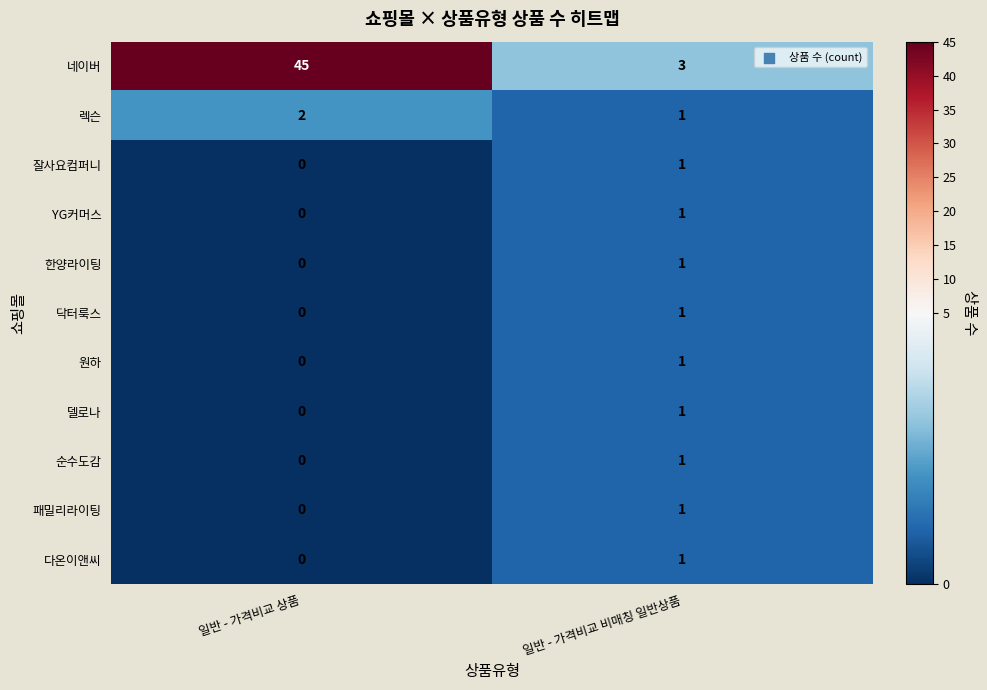

The 순수도감 series shows -1 at 일반 - 가격비교 상품. True or false?

False